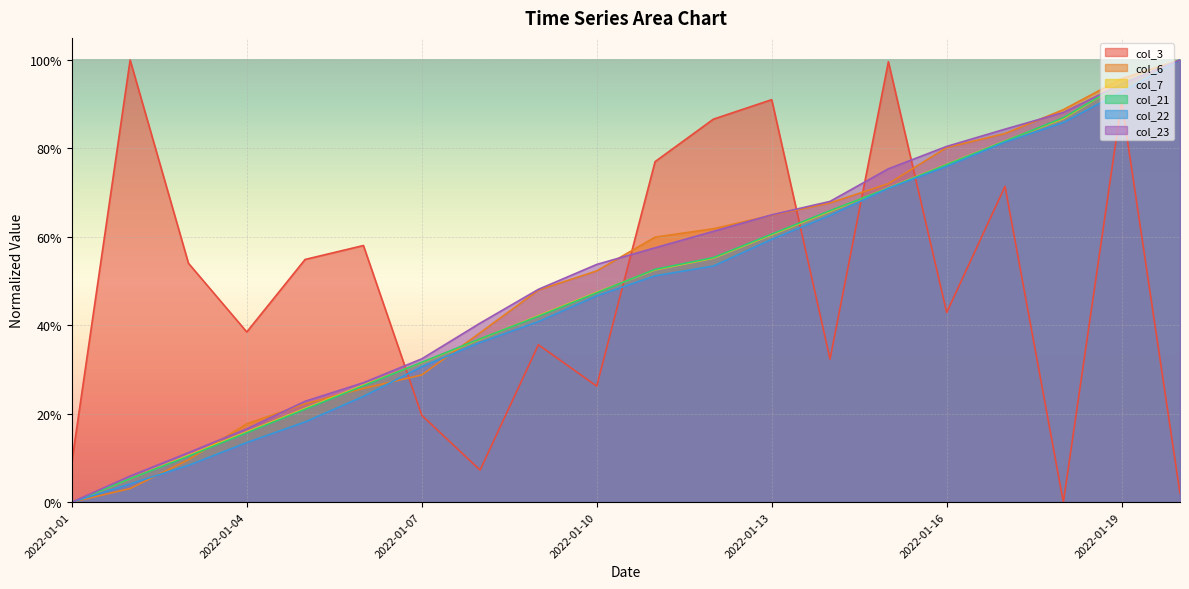

What is the difference between the maximum and minimum values in the col_7 series?

1.0